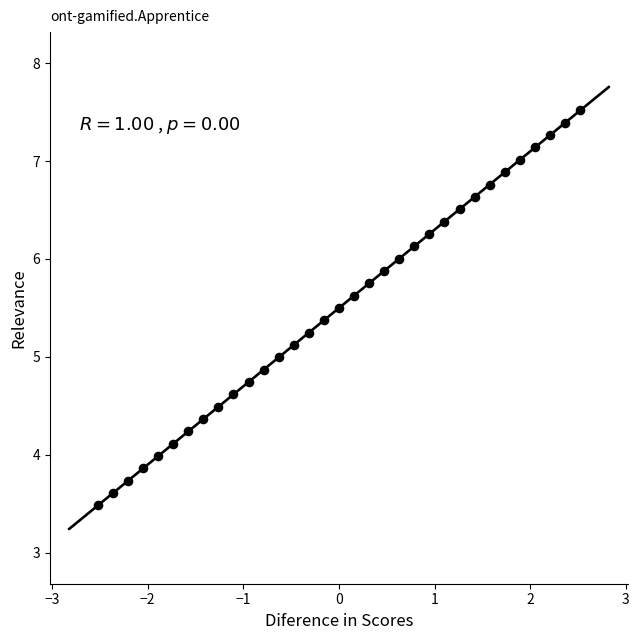

What is the range of Y values (max minus min)?

4.0